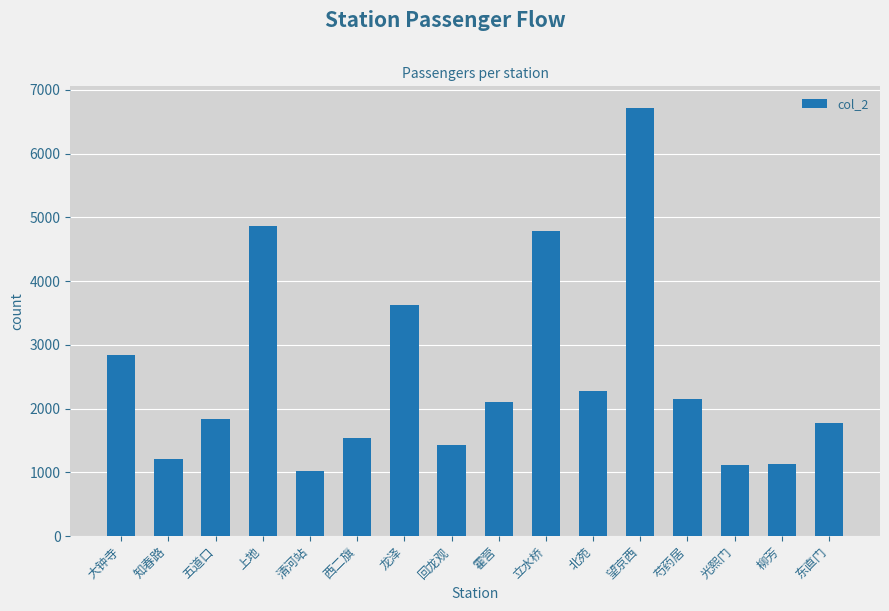

What is the average value?

2525